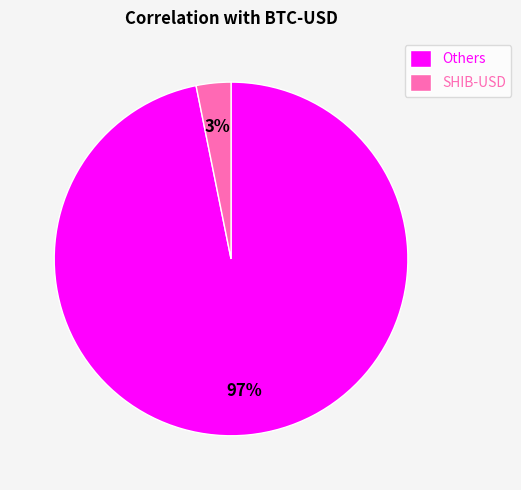

Count the number of slices in the pie.

2